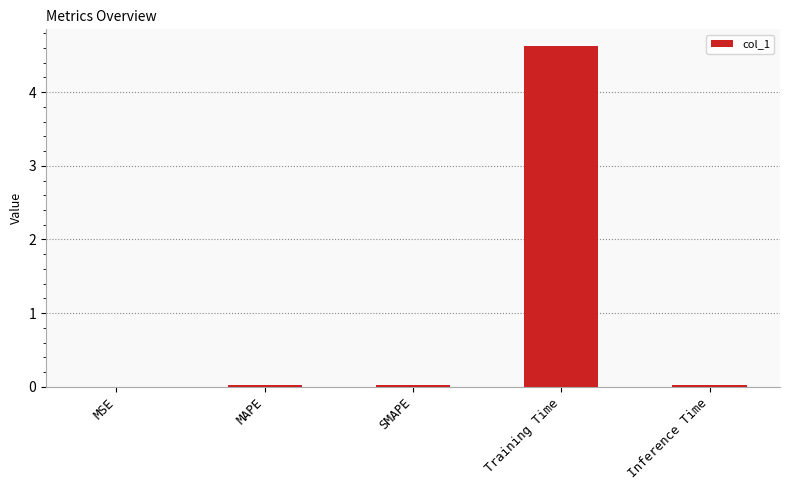

At which category does the chart reach its peak across all series?

Training Time